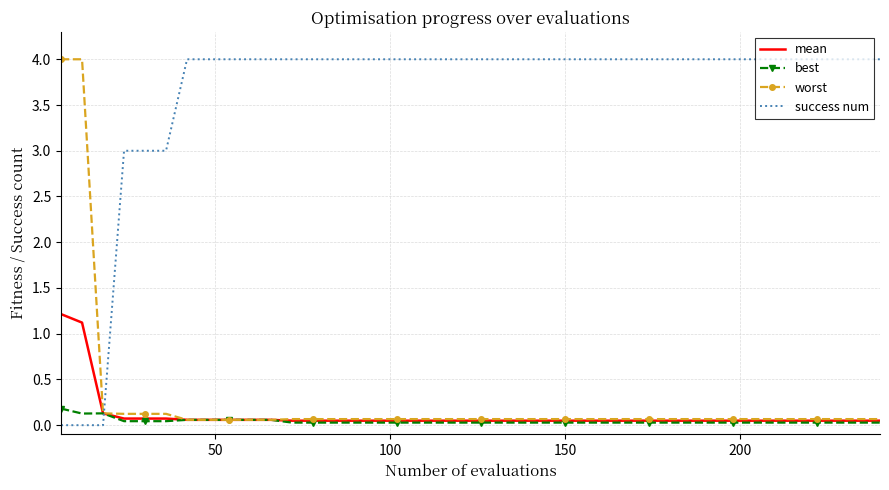

What is the greatest value displayed?

4.0